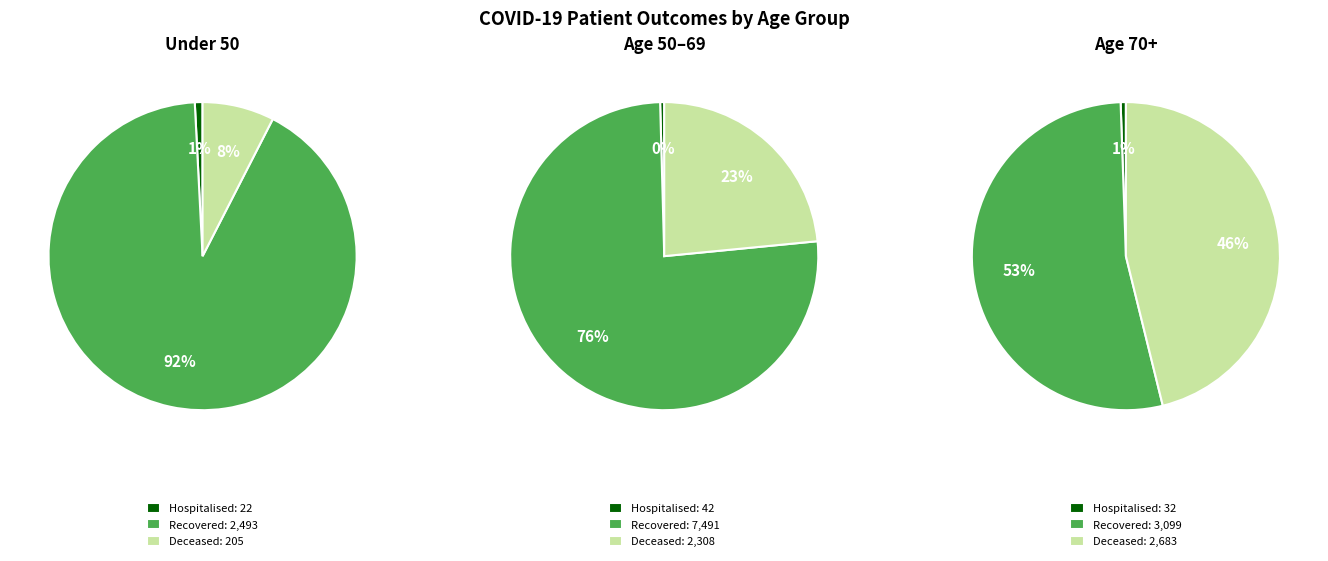

To the nearest percent, what percentage of the pie is <20?

3%